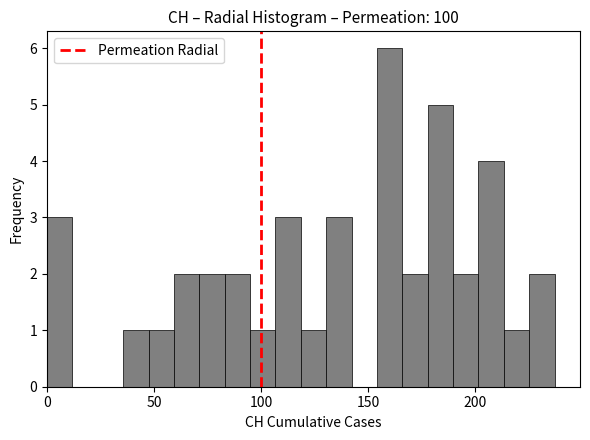

Around what value on the x-axis is the tallest bar? Give the approximate position of its centre, as read against the axis.

160